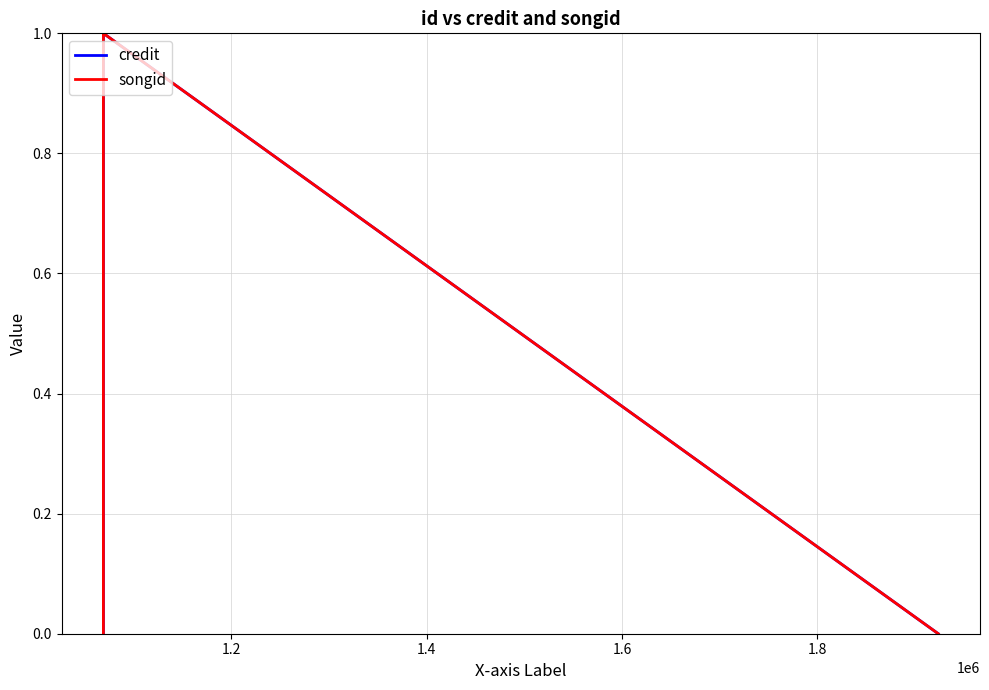

What are all the series names shown in the legend?

credit, songid